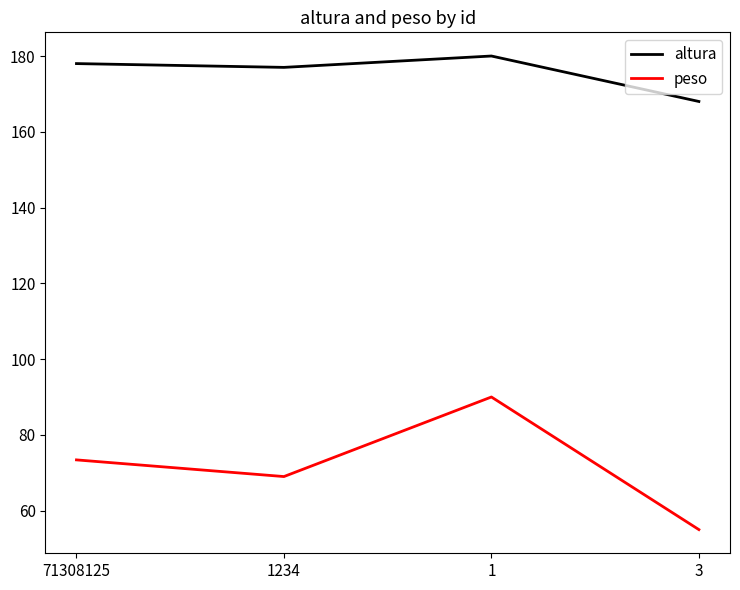

What is the approximate value of peso at 1234?

69.0